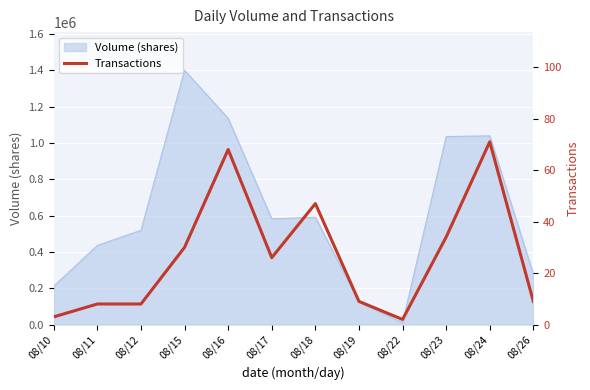

Which category has the highest value across all series?

08/24